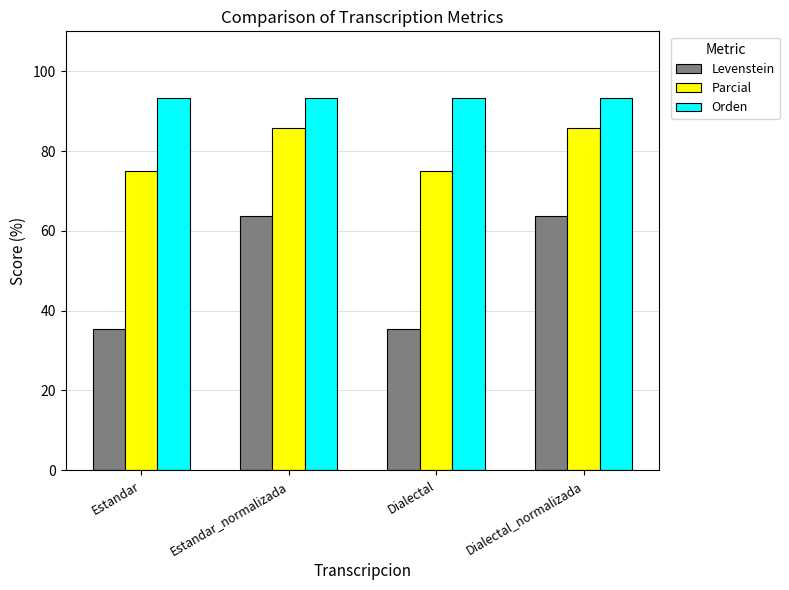

How many series are shown in this chart?

3